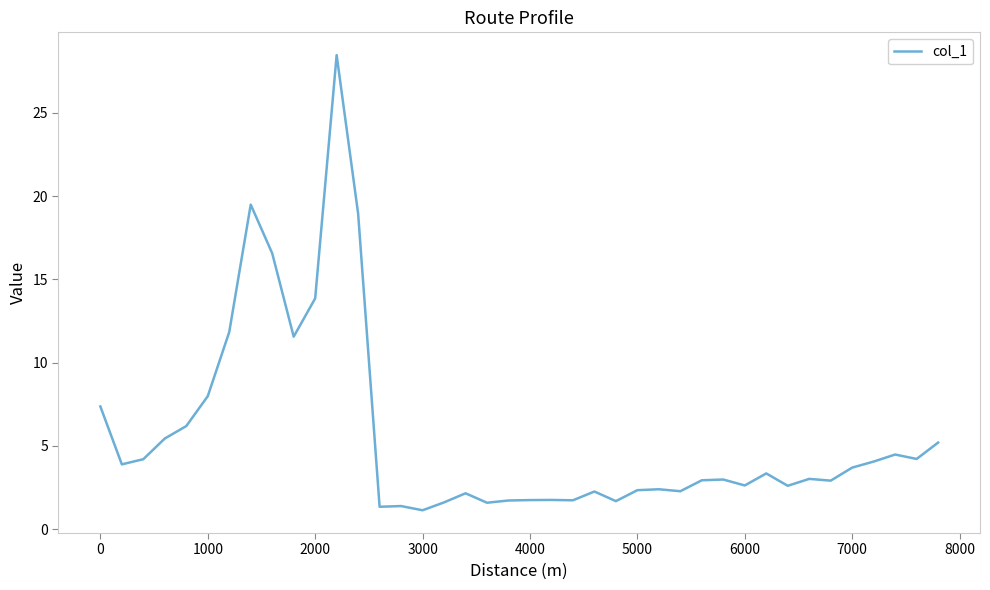

What is the minimum value shown in the chart?

1.1